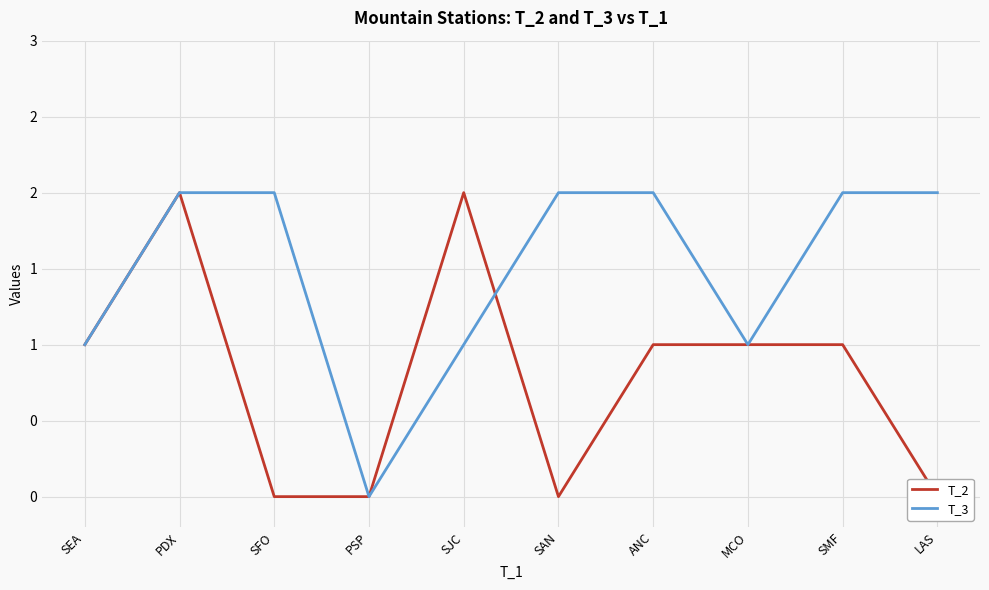

At how many categories does at least one series exceed 1?

7